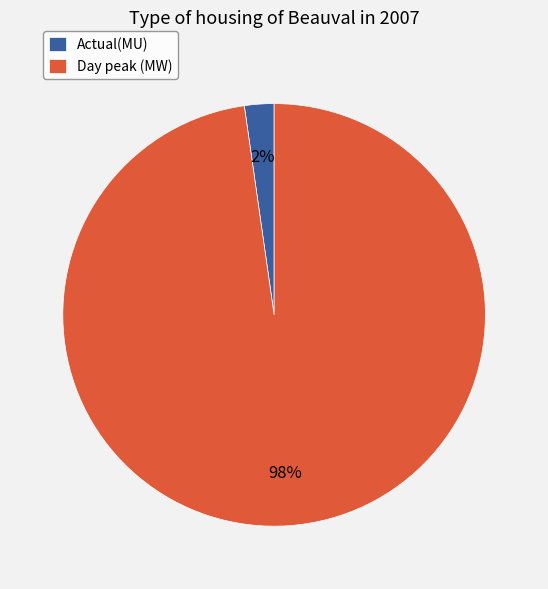

To the nearest percent, what is the average slice percentage?

50%